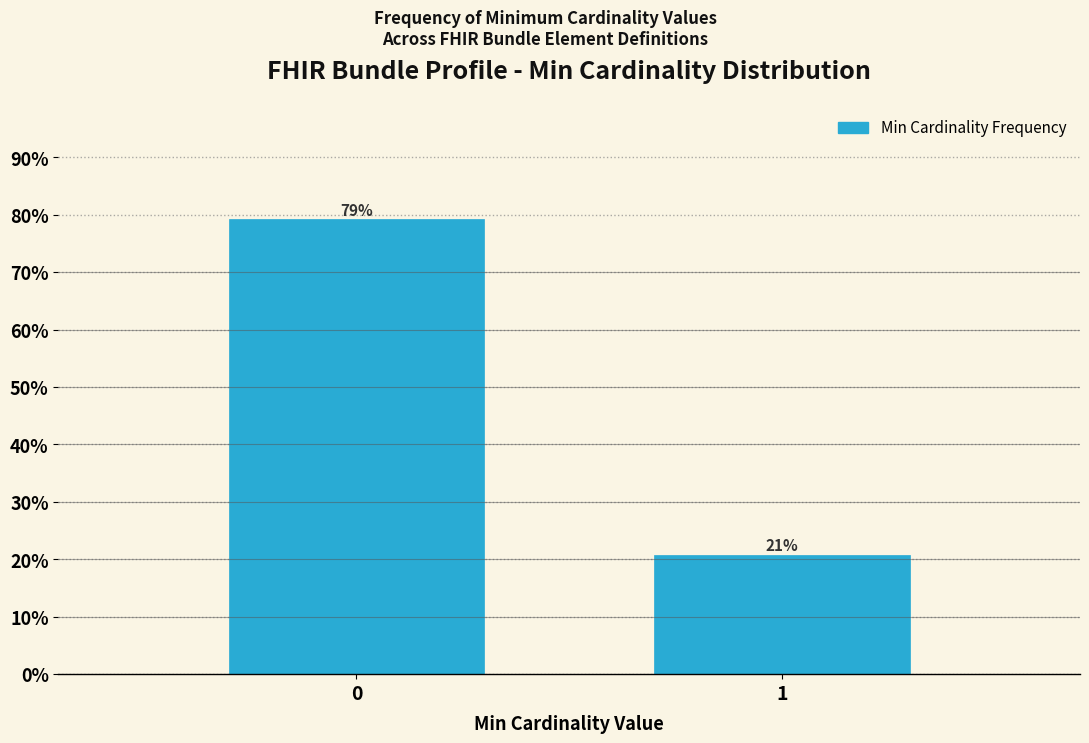

What is the minimum value shown in the chart?

20.8